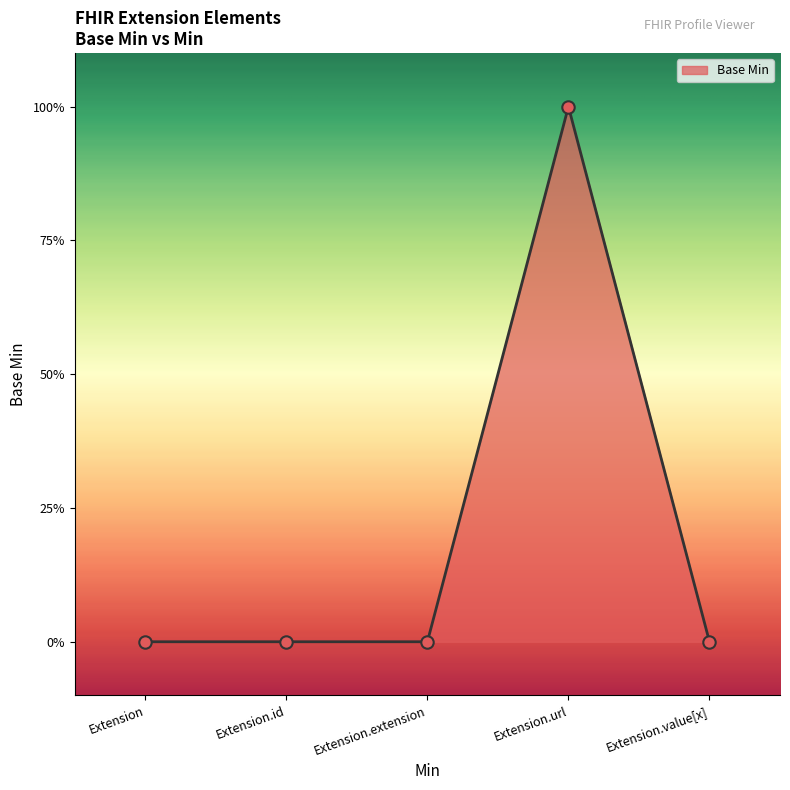

Between Extension.extension and Extension.url, which is larger?

Extension.url